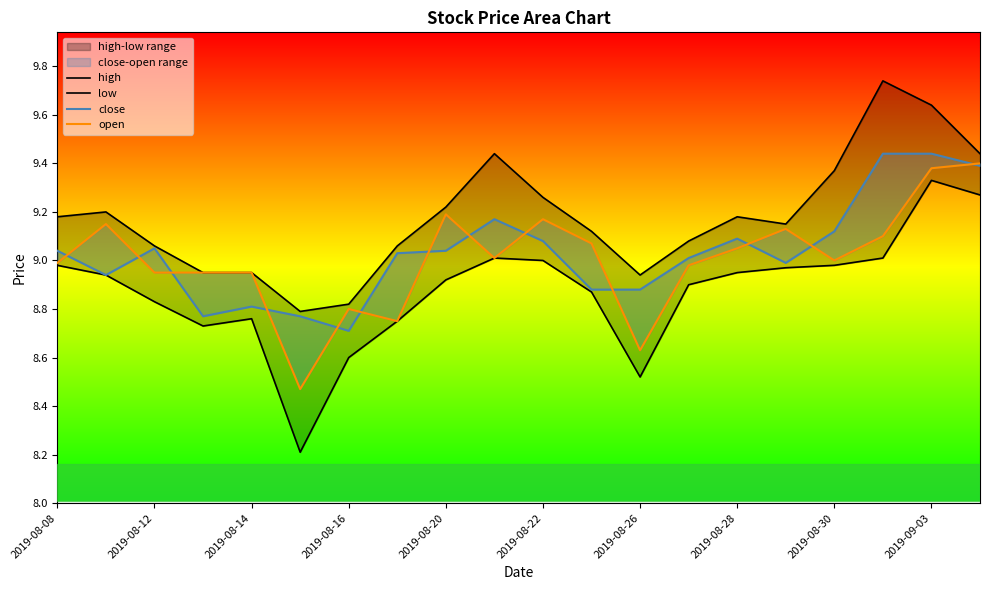

Reading left to right, list all the values displayed in this chart.

high: 9.2	9.2	9.1	8.9	8.9	8.8	8.8	9.1	9.2	9.4	9.3	9.1	8.9	9.1	9.2	9.2	9.4	9.7	9.6	9.4
low: 9.0	8.9	8.8	8.7	8.8	8.2	8.6	8.8	8.9	9.0	9.0	8.9	8.5	8.9	8.9	9.0	9.0	9.0	9.3	9.3
close: 9.0	8.9	9.1	8.8	8.8	8.8	8.7	9.0	9.0	9.2	9.1	8.9	8.9	9.0	9.1	9.0	9.1	9.4	9.4	9.4
open: 9.0	9.2	8.9	8.9	8.9	8.5	8.8	8.8	9.2	9.0	9.2	9.1	8.6	9.0	9.1	9.1	9.0	9.1	9.4	9.4